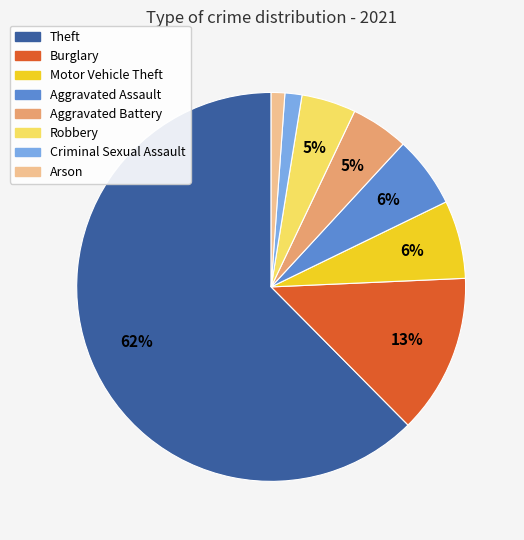

What is the largest slice in the pie chart?

Theft